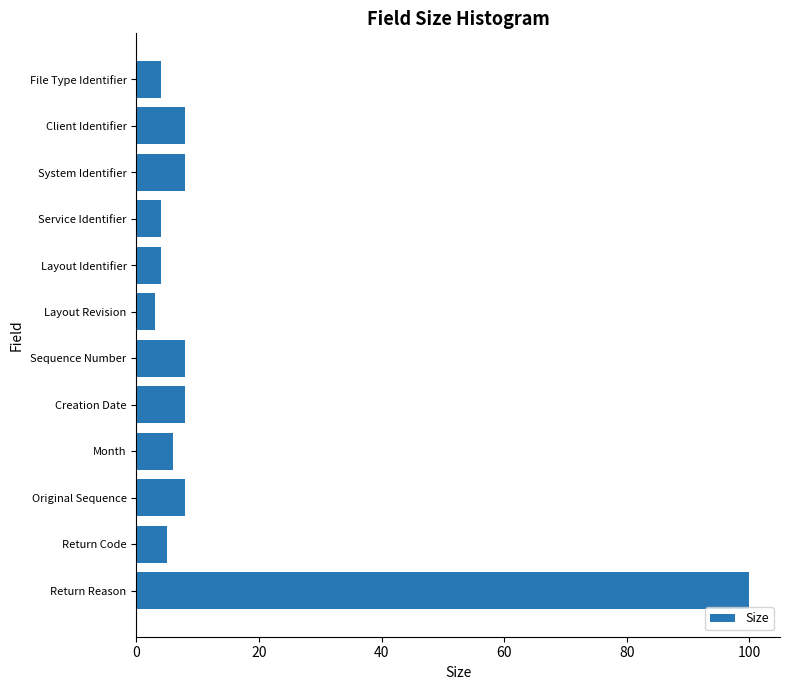

Reading top to bottom, transcribe all the data shown in this chart.

4	8	8	4	4	3	8	8	6	8	5	100